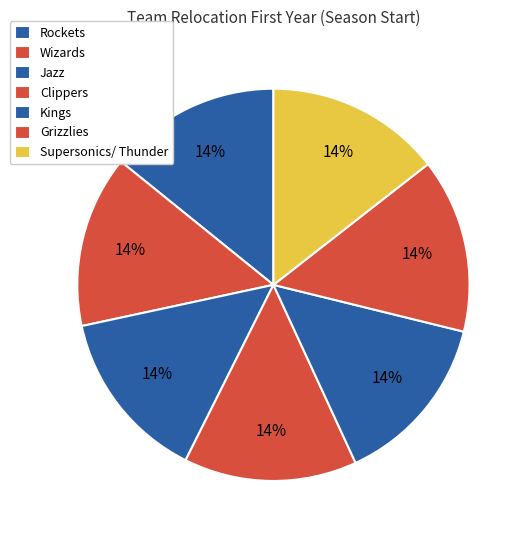

What is the ratio of the value at Clippers to the value at Jazz?

1.0